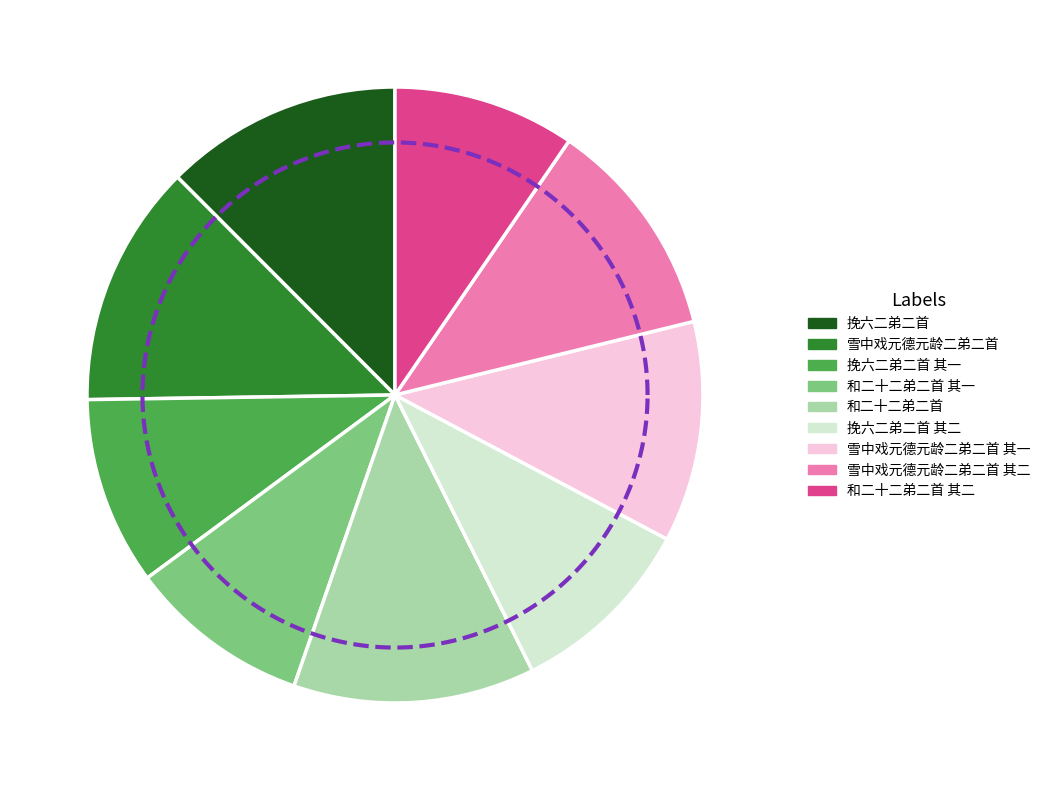

The 挽六二弟二首 其一 slice represents 15% of the pie. True or false?

False